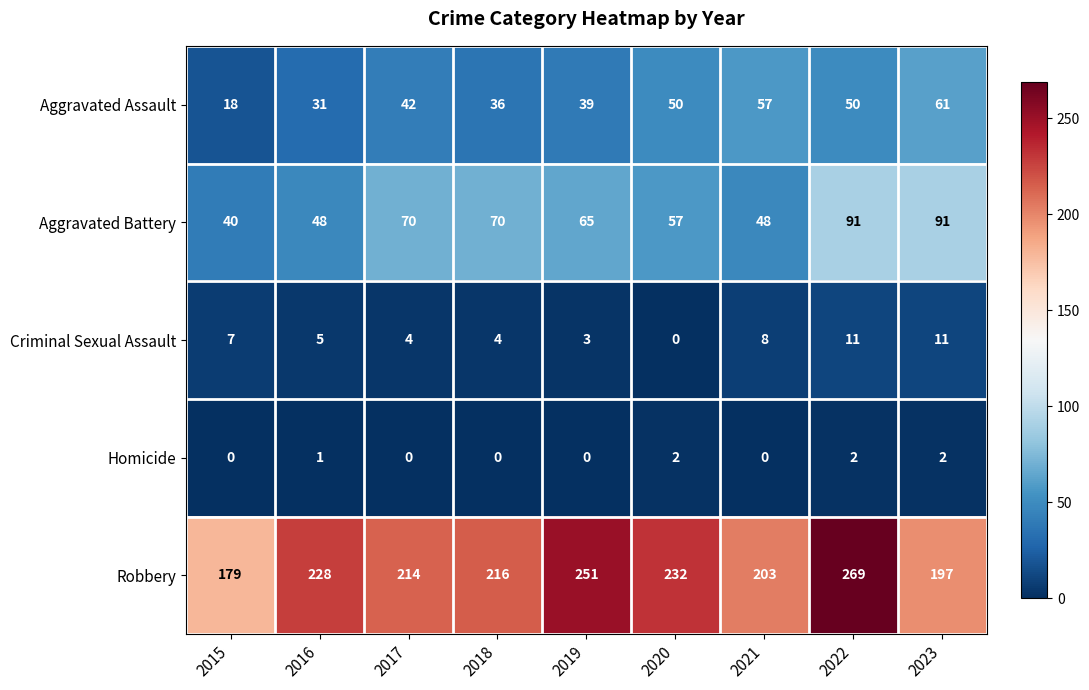

At which category is the sum across all series the highest?

2022